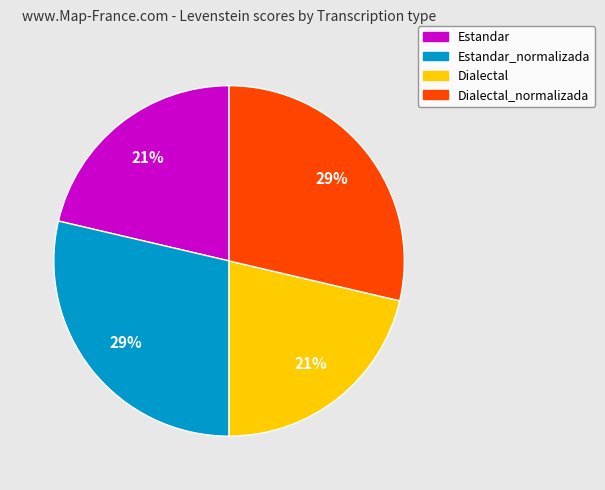

To the nearest percent, what is the average slice percentage?

25%